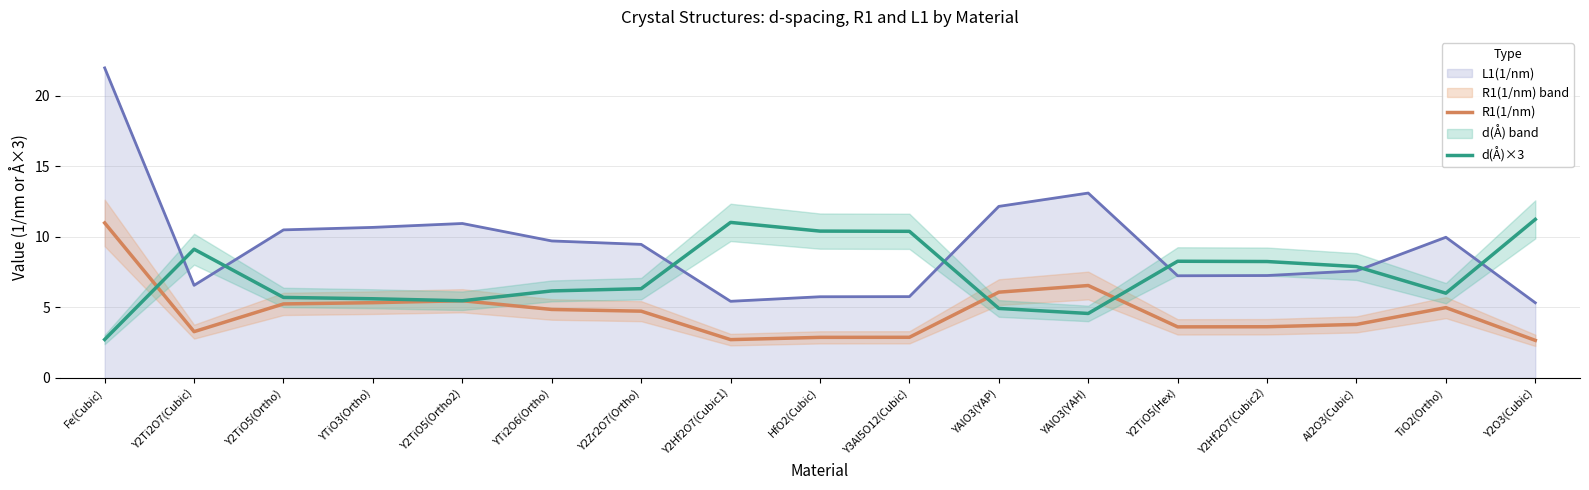

What is the label of the 2nd point from the left?

Y2Ti2O7(Cubic)